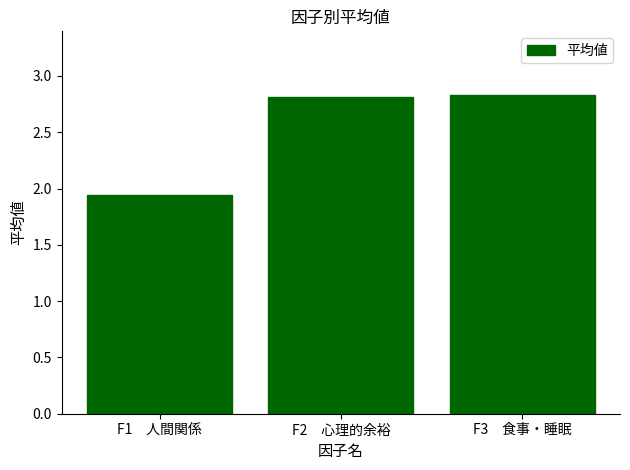

Which has a higher value, F2　心理的余裕 or F1　人間関係?

F2　心理的余裕